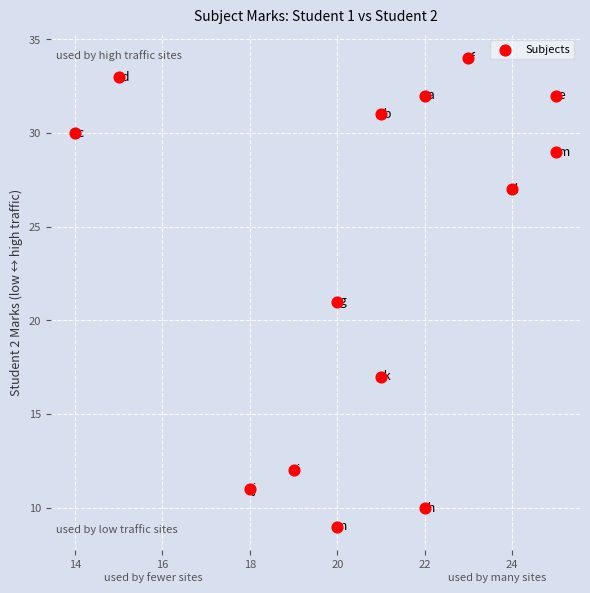

What is the range of X values (max minus min)?

11